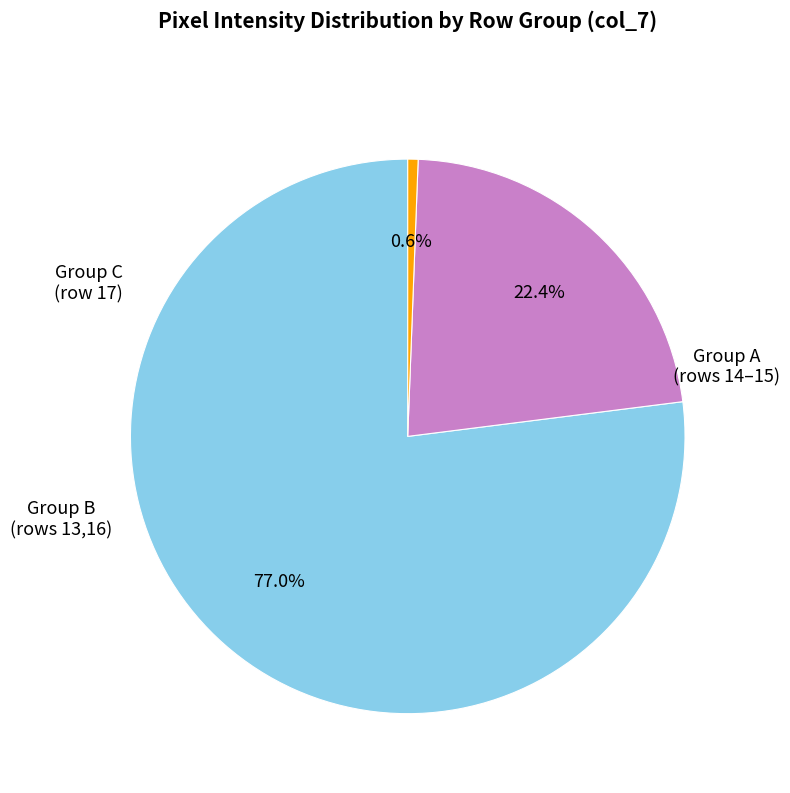

Is there a majority slice in this chart?

Yes